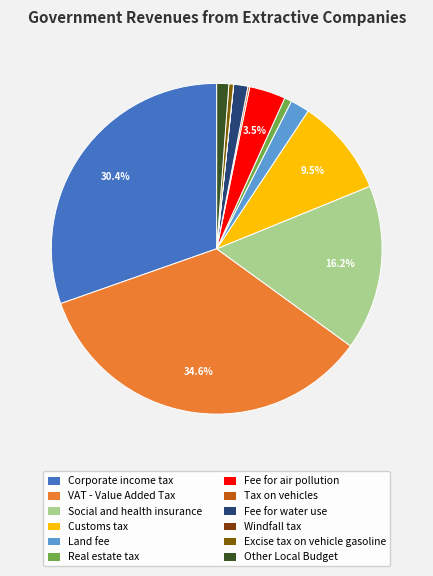

What is the largest slice in the pie chart?

VAT - Value Added Tax